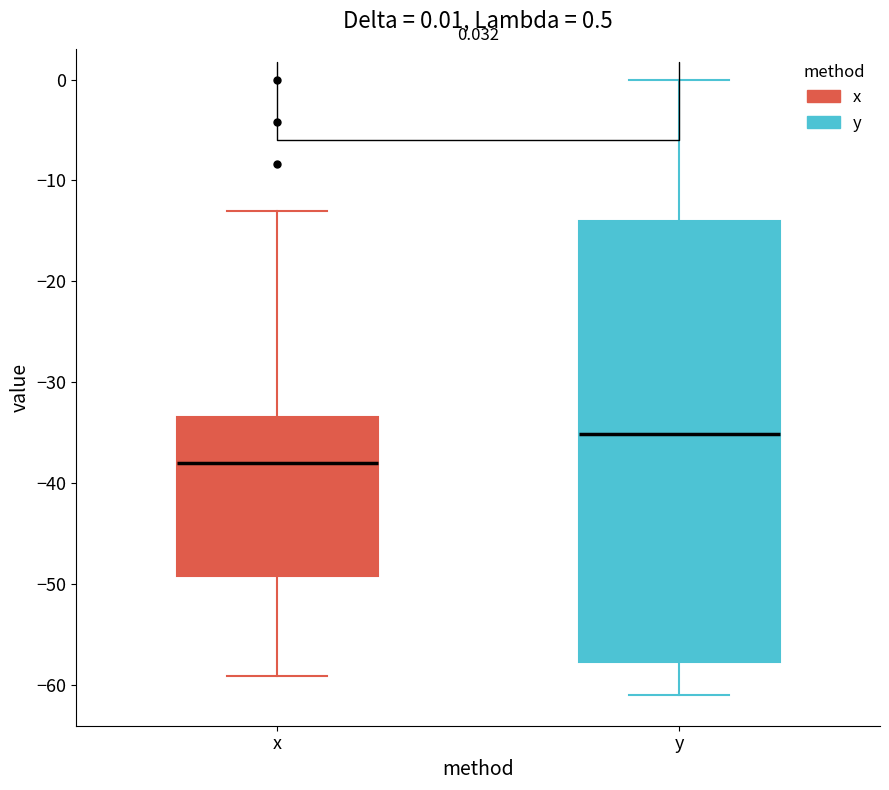

Which box has the highest median line?

y